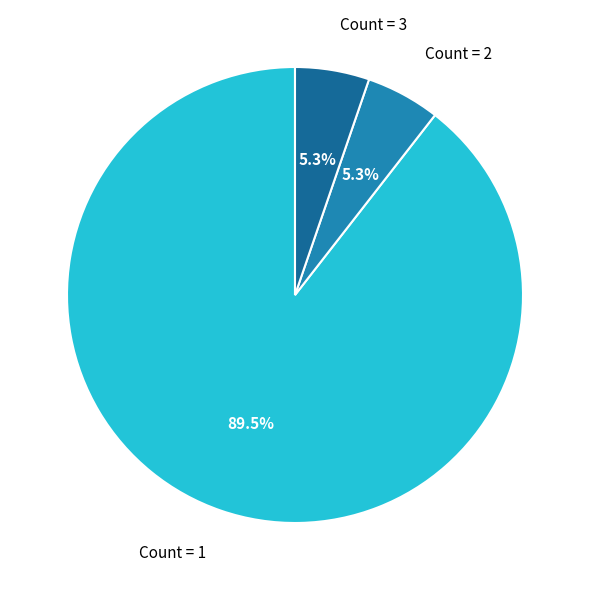

What portion of the pie excludes Count = 2?

94.7%